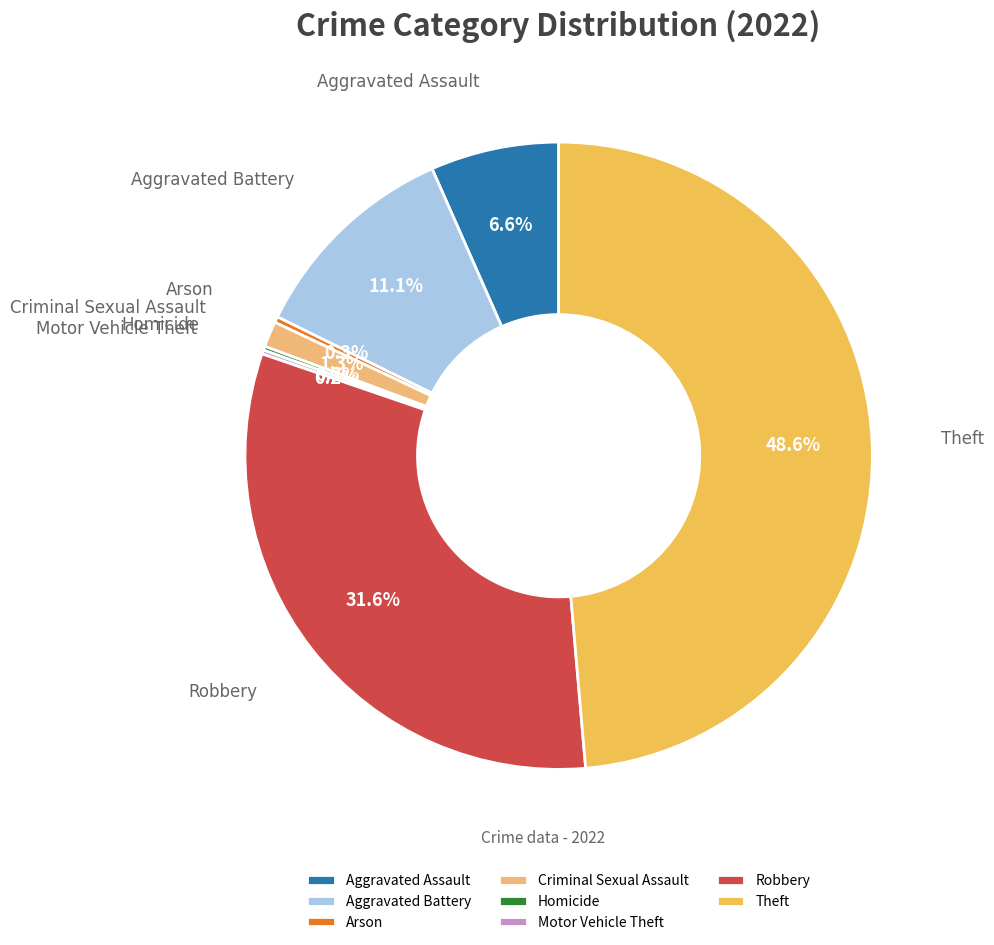

What percentage is the Aggravated Battery slice, to the nearest percent?

11%